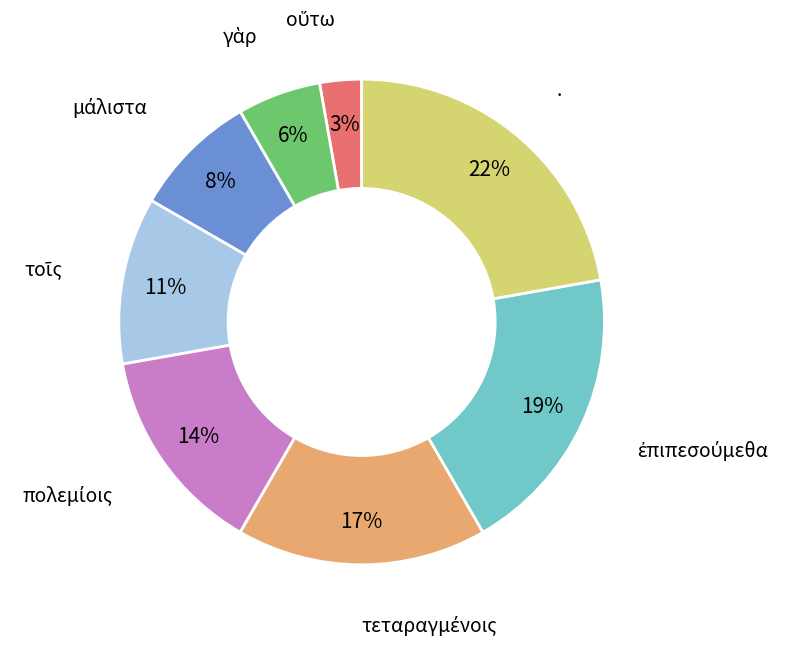

Is there a majority slice in this chart?

No